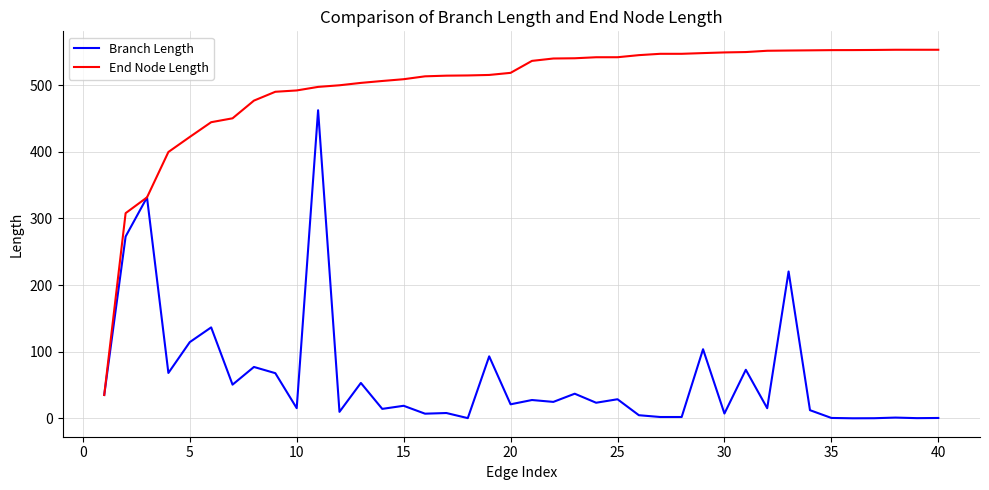

At how many categories does at least one series exceed 459?

33